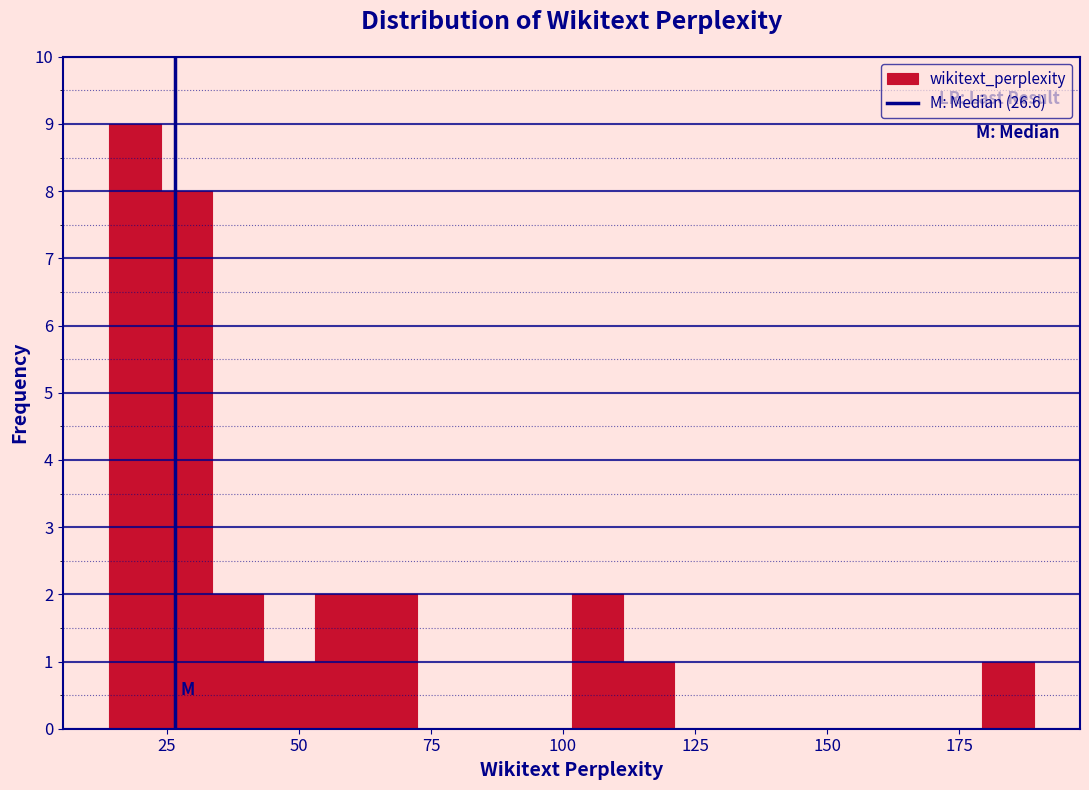

Around what value on the x-axis is the tallest bar? Give the approximate position of its centre, as read against the axis.

20